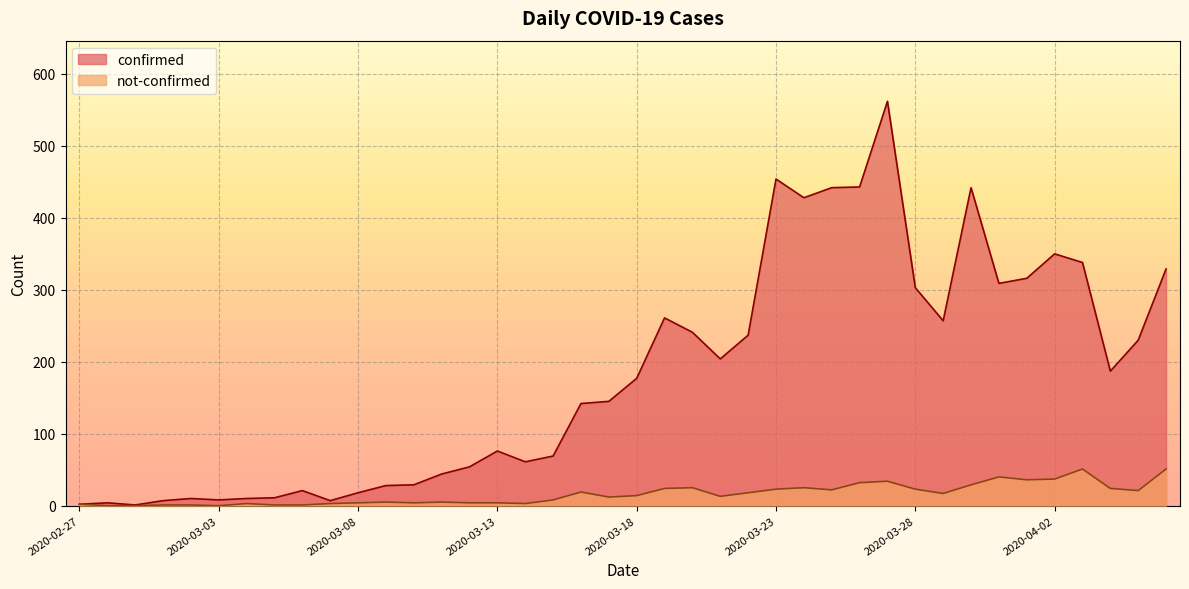

What is the value of the not-confirmed point at the 30th from the left?

34